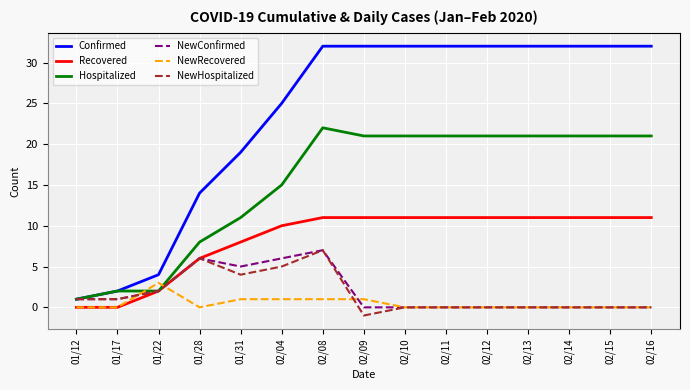

At which category is the sum across all series the highest?

02/08